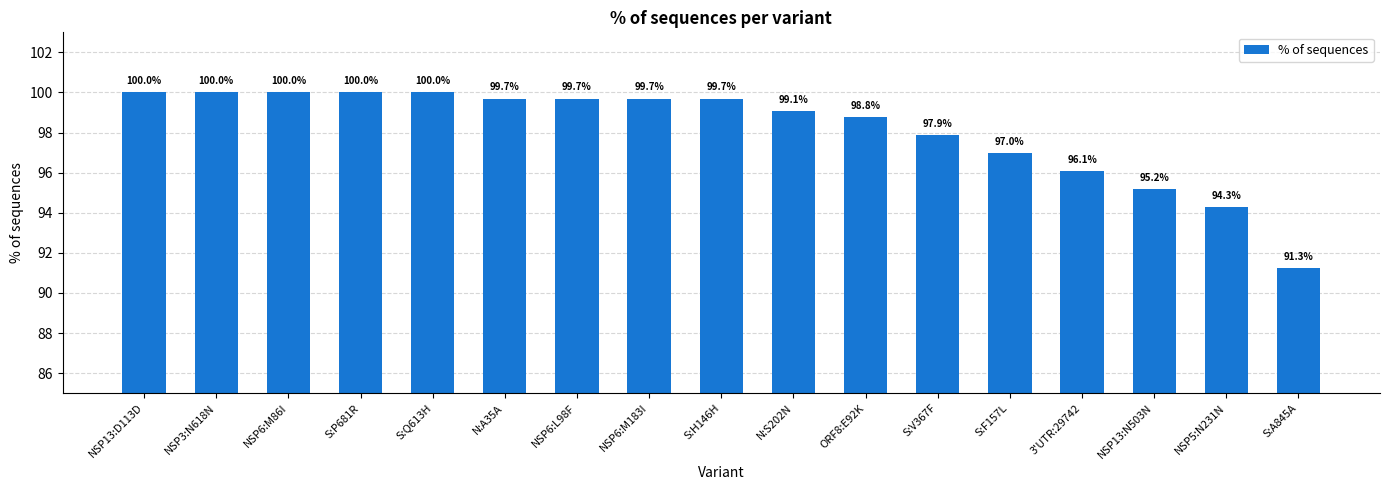

Is it true that the value at S:Q613H is 100.0?

True